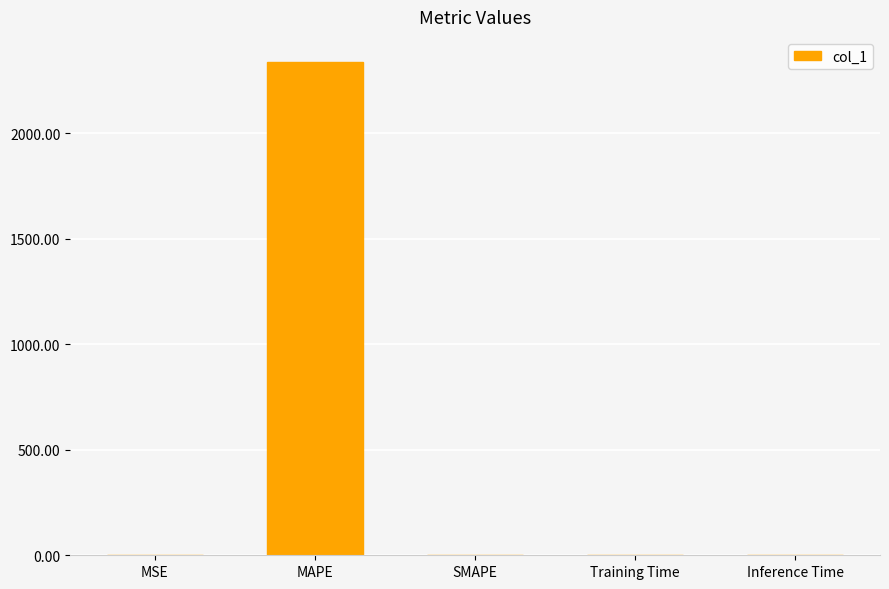

What is the approximate value at MAPE?

2340.3